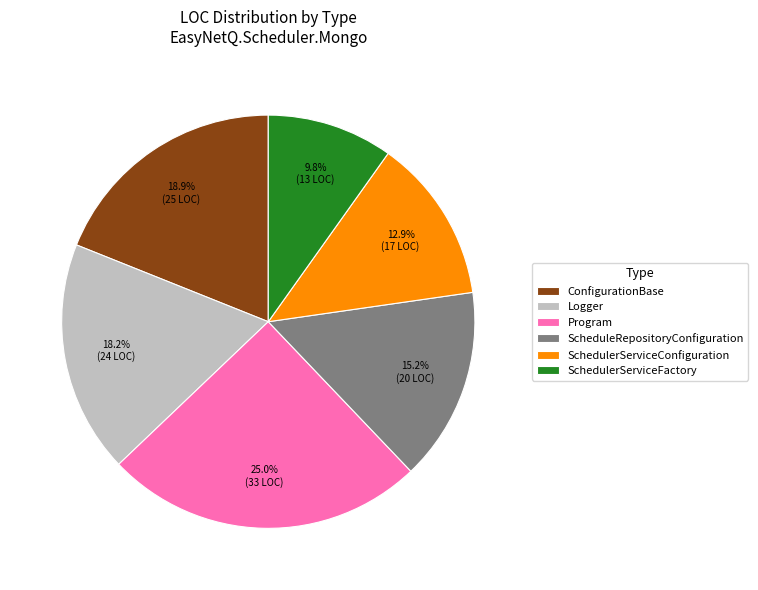

How many segments does this pie chart have?

6